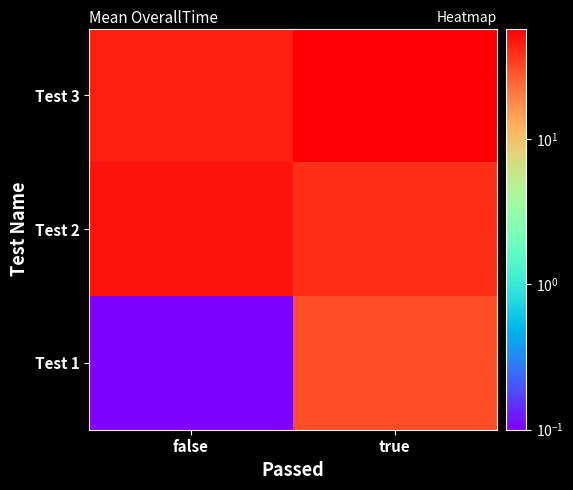

Which category has the highest value across all series?

true